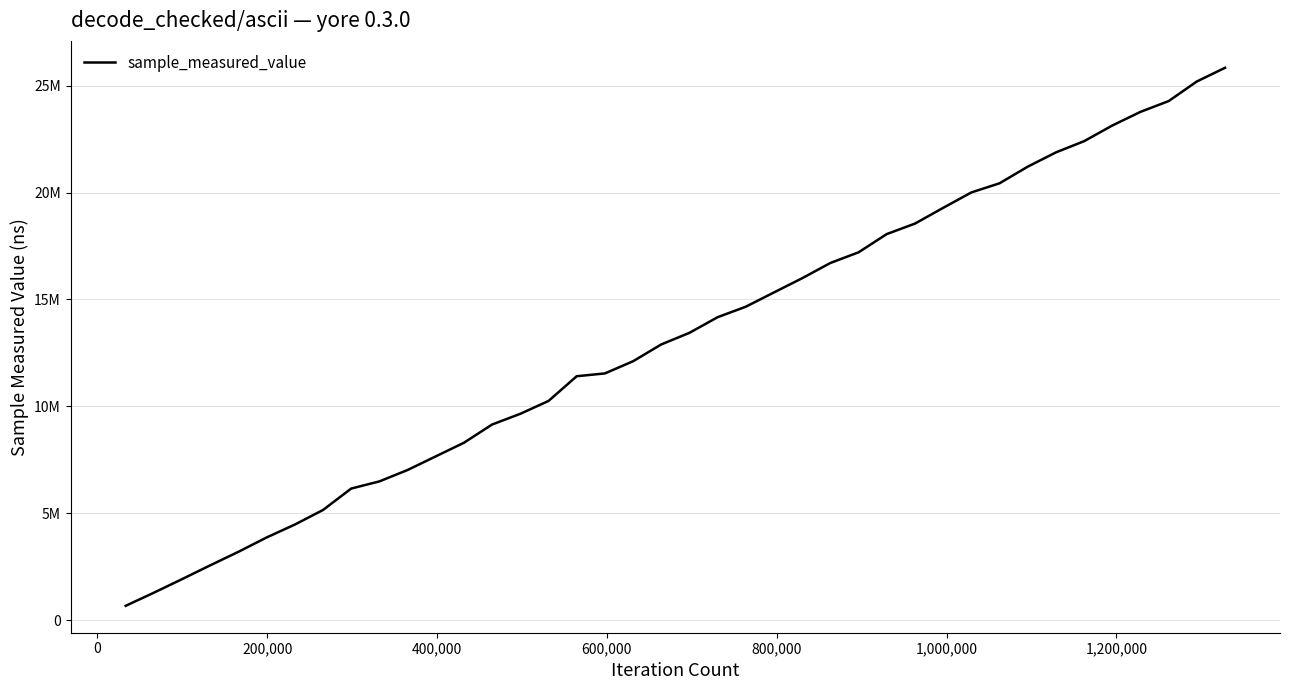

Does the chart display data point markers on the line(s)?

No